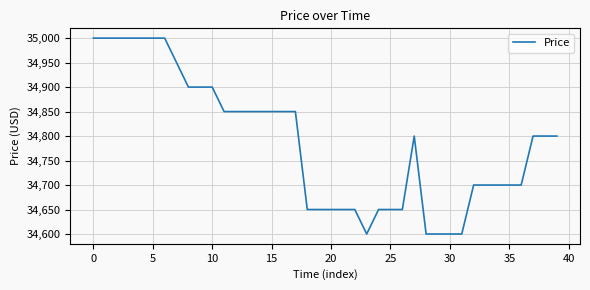

What is the difference between the maximum and minimum values?

400